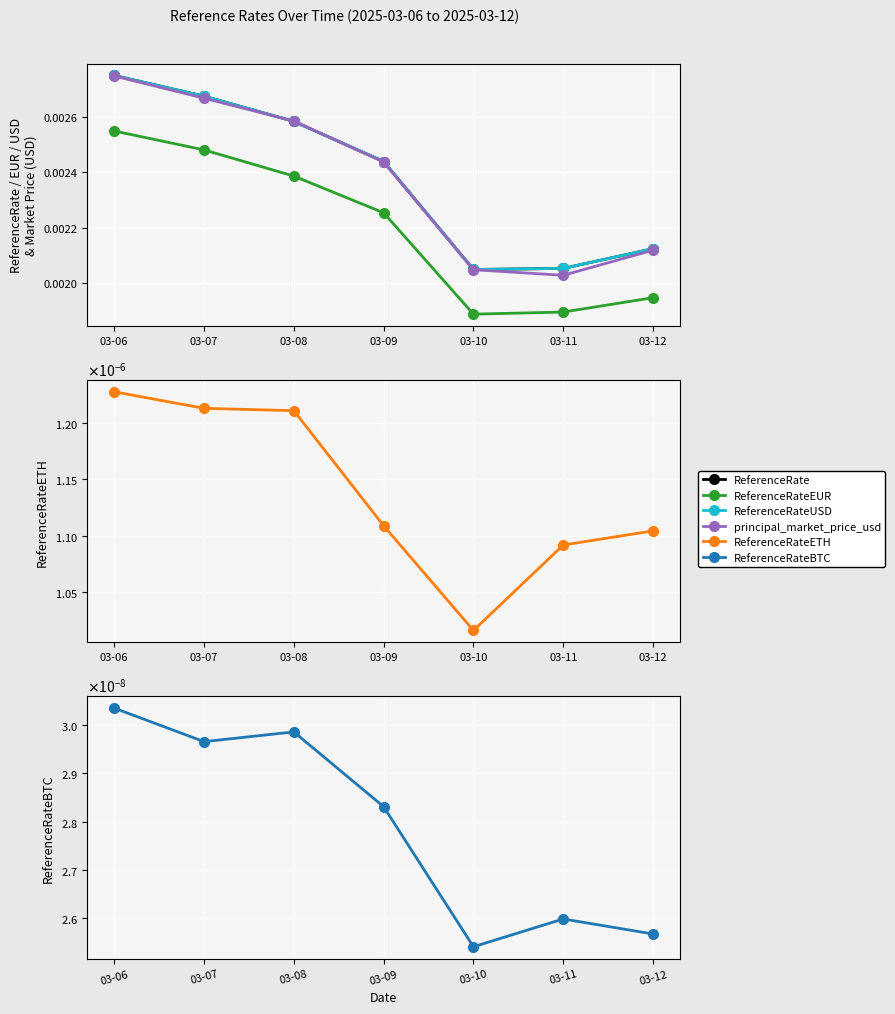

How many lines are shown in the chart?

6